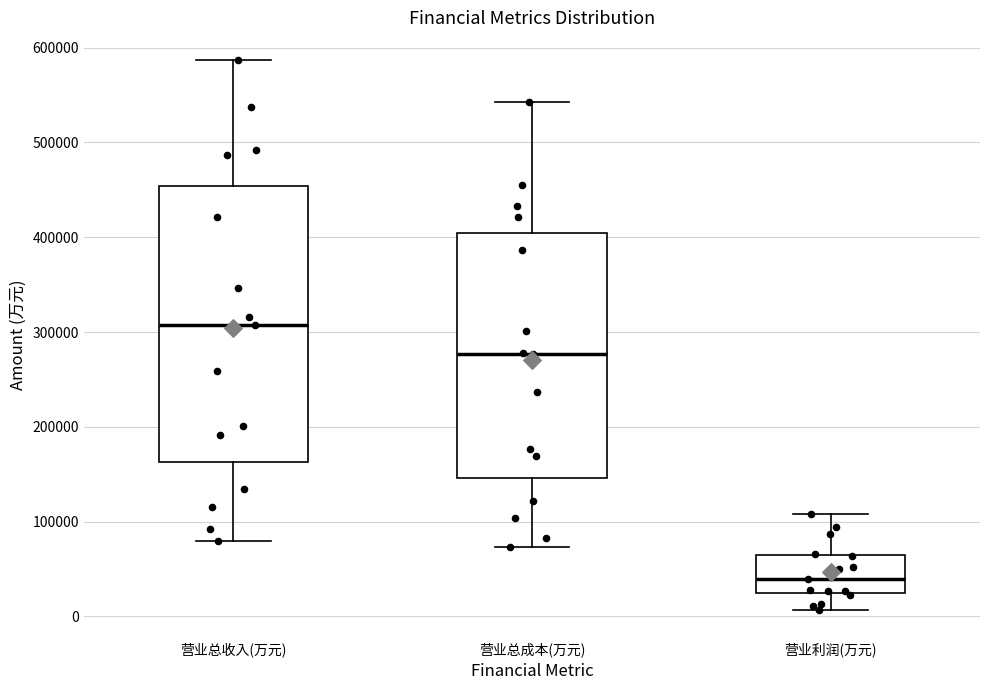

Reading left to right, read every box against the y-axis: the position of its median line, the range the box covers, and the ends of its whiskers. The values are not printed on the chart, so give them approximately, as read against the axis.

营业总收入(万元): median 310000, box 160000 to 450000, whiskers 80000 to 590000
营业总成本(万元): median 280000, box 150000 to 400000, whiskers 70000 to 540000
营业利润(万元): median 40000, box 20000 to 60000, whiskers 10000 to 110000